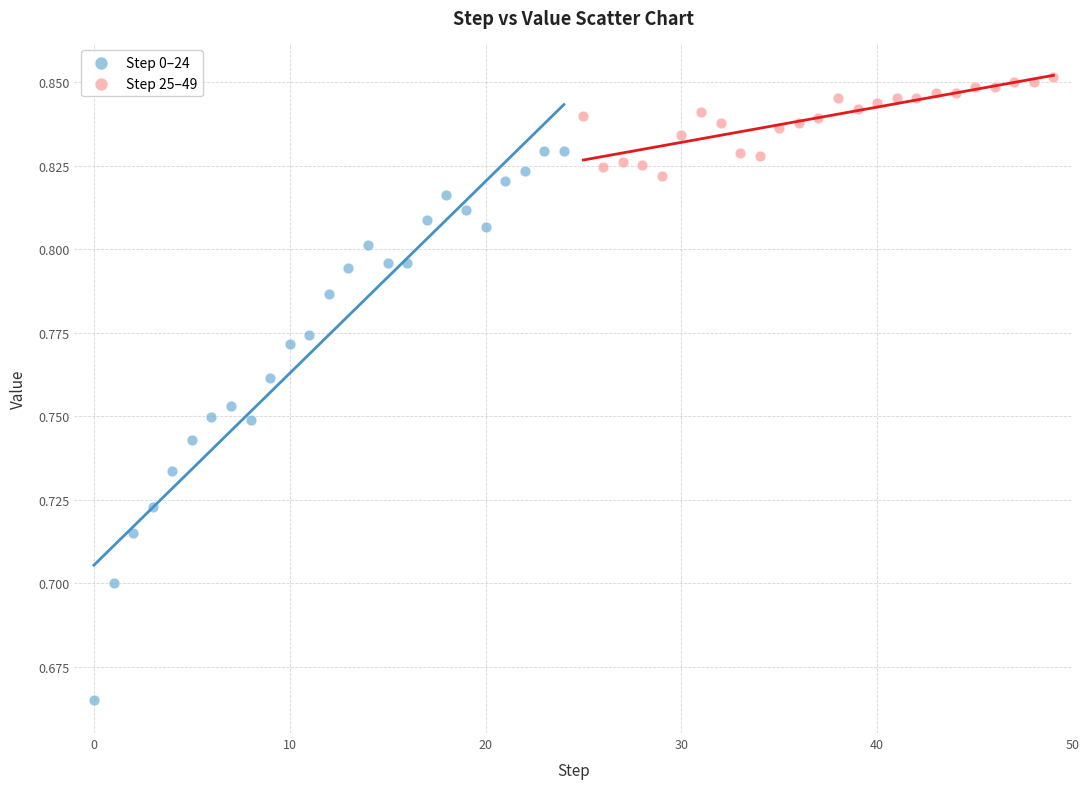

Which series reaches the minimum Y coordinate?

Step 0–24